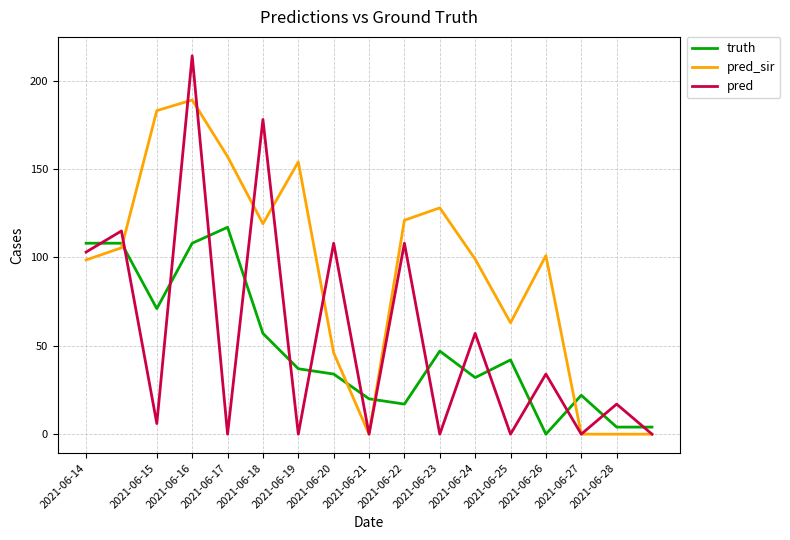

Which series has the largest range (max minus min)?

pred